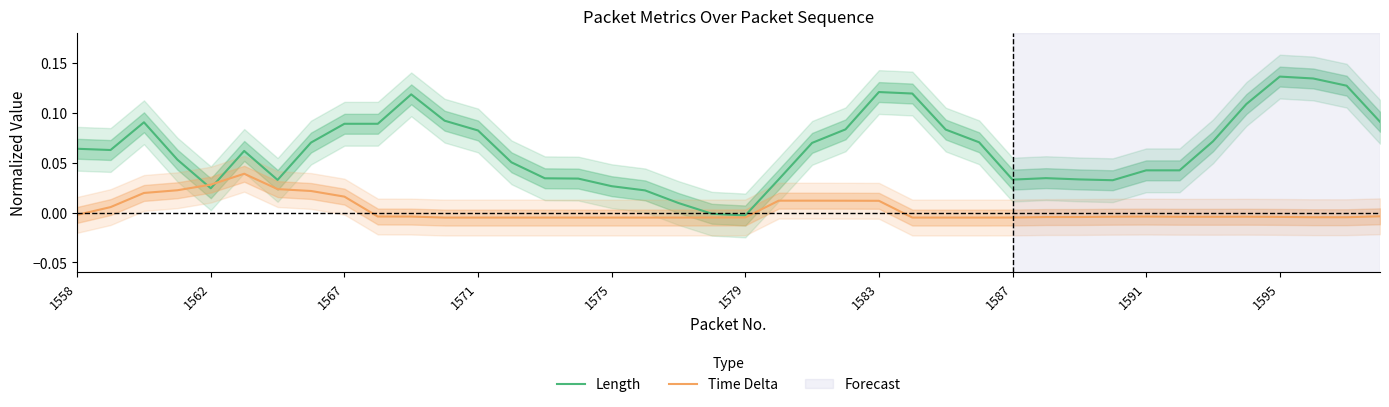

What is the sum of the Length values at 31 and 28?

0.1